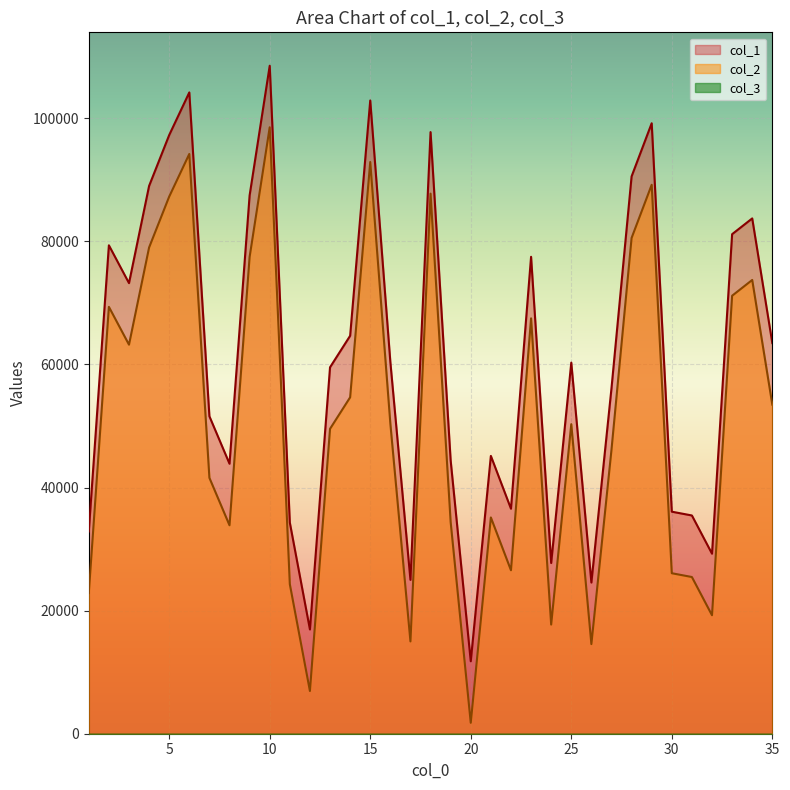

True or false: col_2 and col_1 intersect in this chart.

False